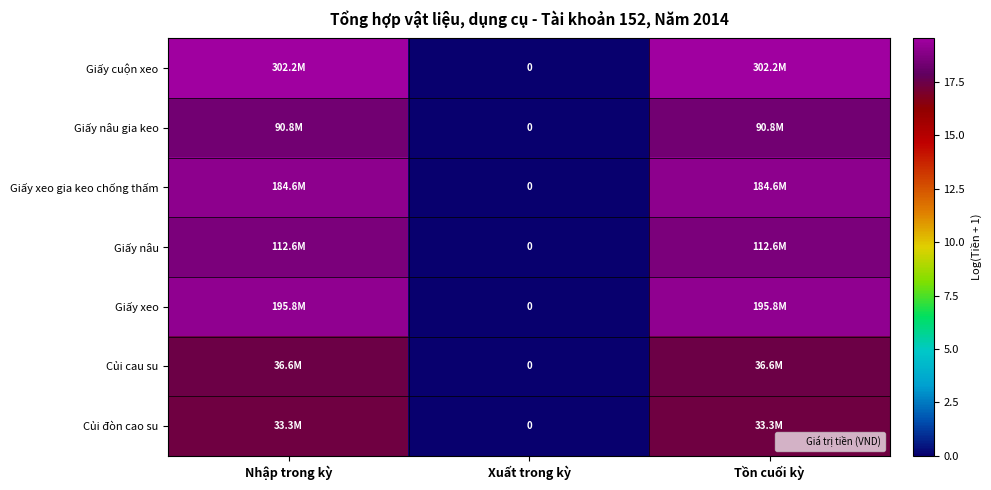

Which series has the largest total across all categories?

Giấy cuộn xeo